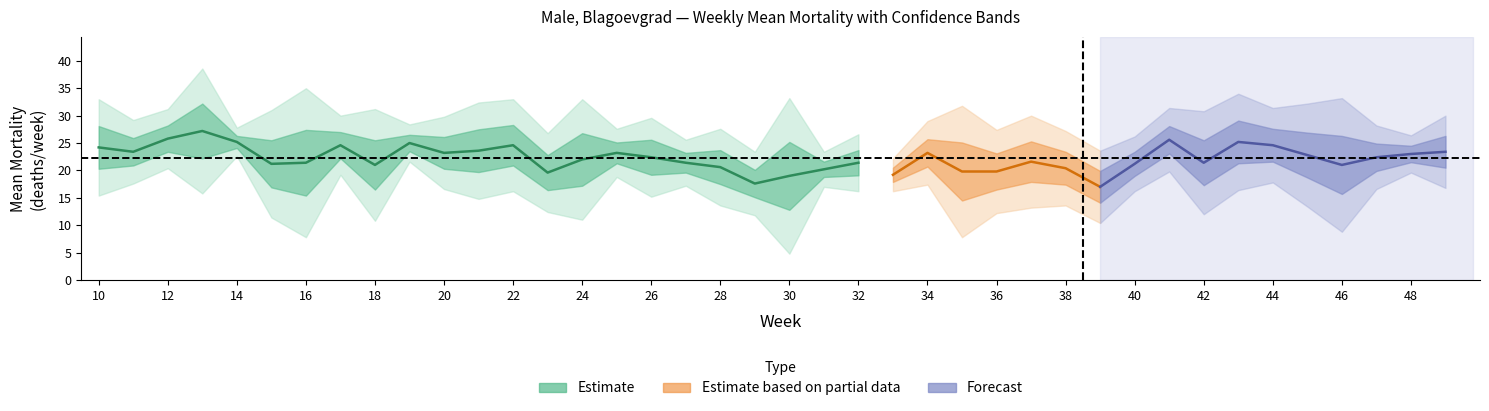

True or false: STD and Mean_Mortality cross at least once.

False